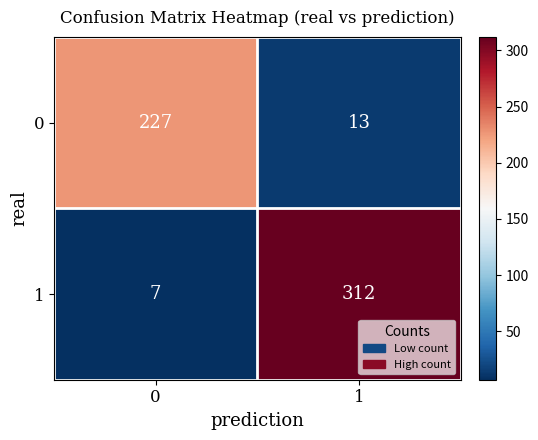

The 1 series shows 98 at 1. True or false?

False